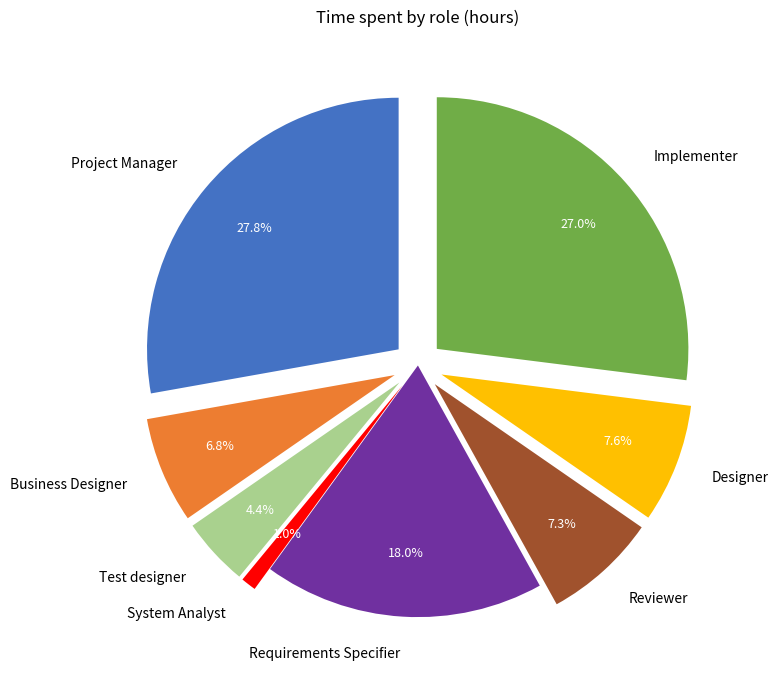

To the nearest percent, what is the difference between the largest and smallest slice percentages?

27%